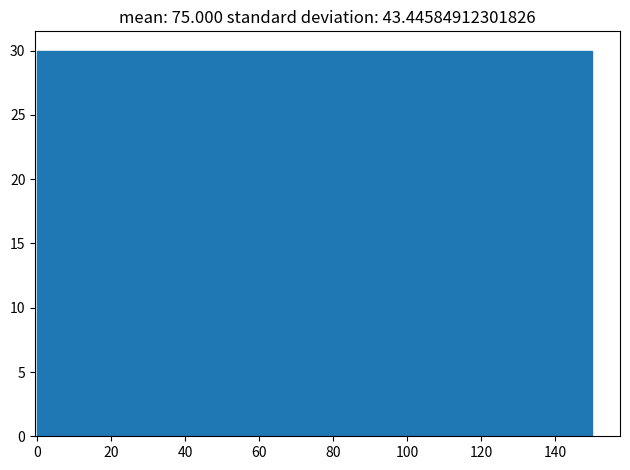

Reading left to right, list every bar in this chart as the range it spans on the x-axis followed by its height. Neither the bar edges nor the heights are printed on the chart, so give them approximately, as read against the axes.

0 to 15: 30
15 to 30: 30
30 to 45: 30
45 to 60: 30
60 to 75: 30
75 to 90: 30
90 to 105: 30
105 to 120: 30
120 to 135: 30
135 to 150: 30